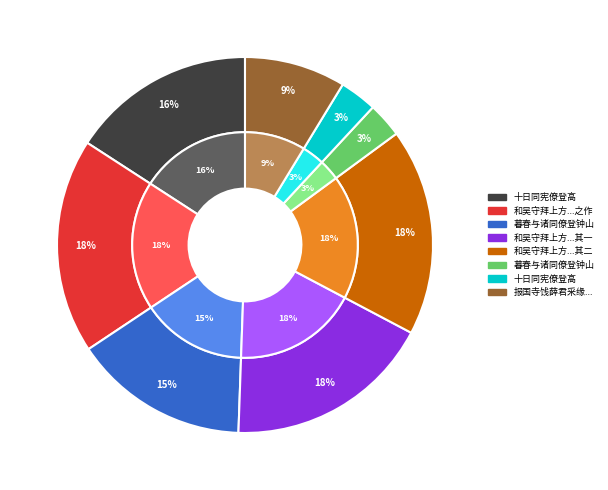

Does 十日同宪僚登高 represent more than half of the total?

No